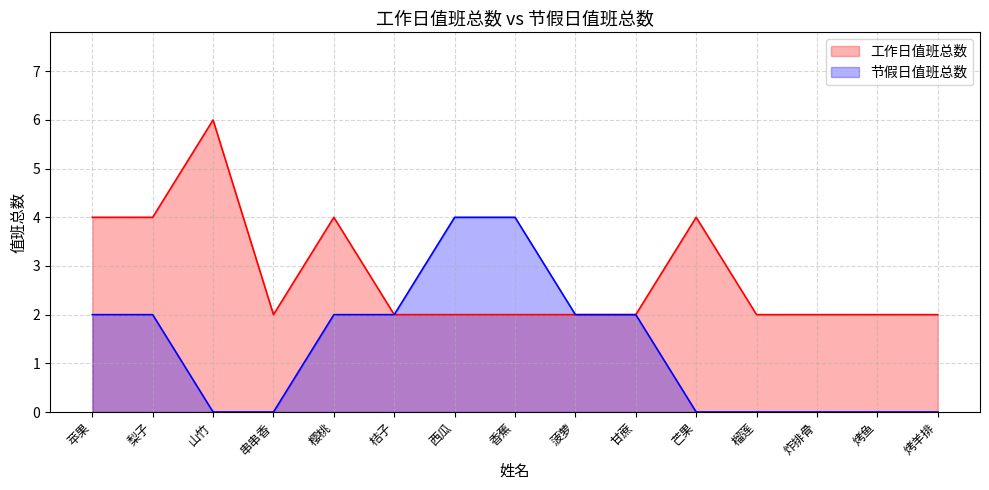

Which category has the lowest value across all series?

山竹